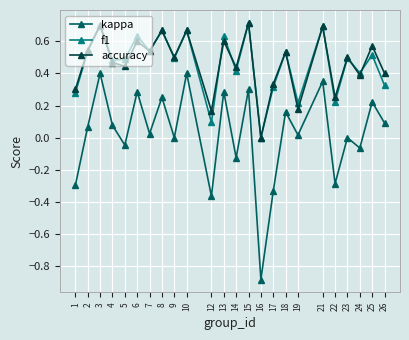

Which series has the widest spread of values?

kappa